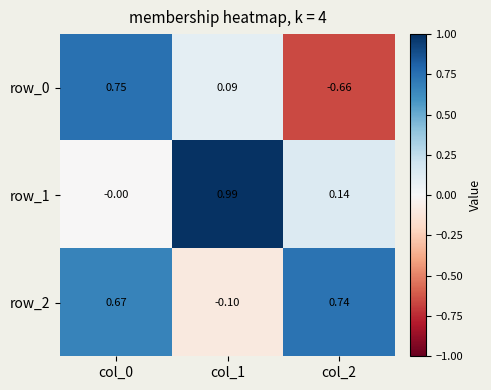

At which category is the sum across all series the highest?

col_0